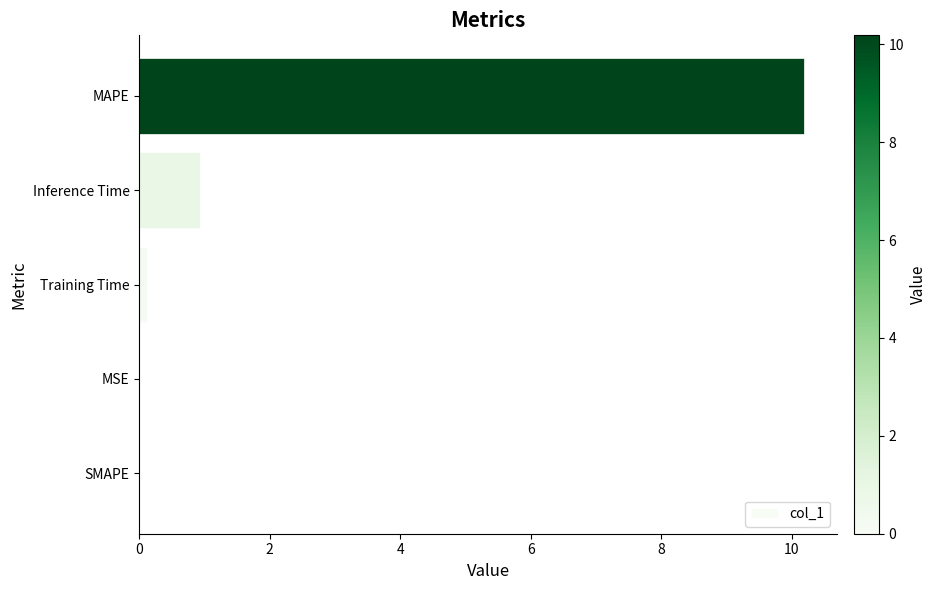

Are the bars horizontal?

Yes